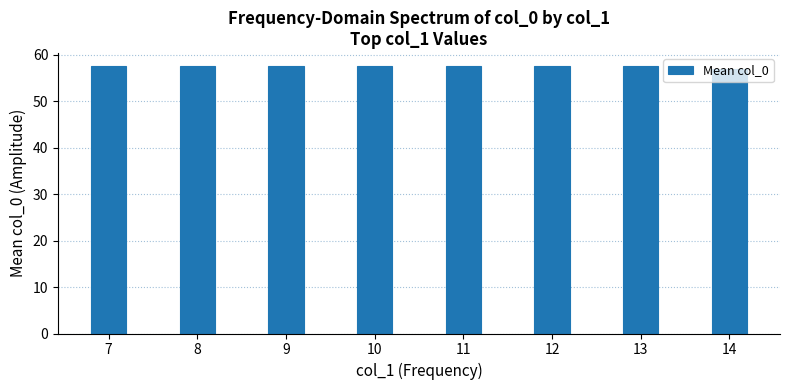

Does the chart contain stacked bars?

No